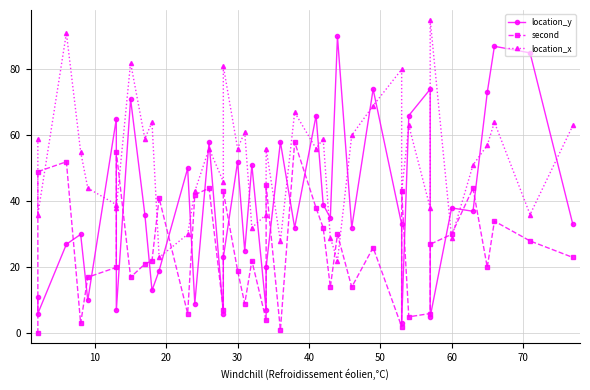

Rank the series by their average value, from highest to lowest.

location_x, location_y, second